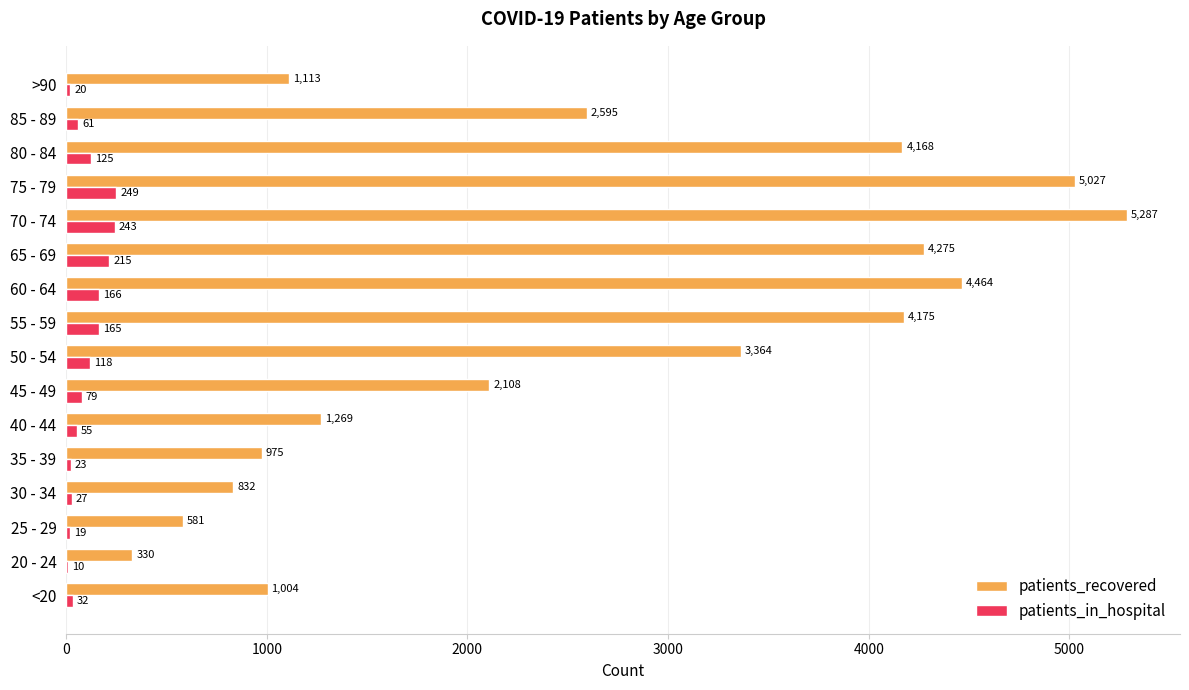

The value of patients_in_hospital at 85 - 89 is 61. True or false?

True